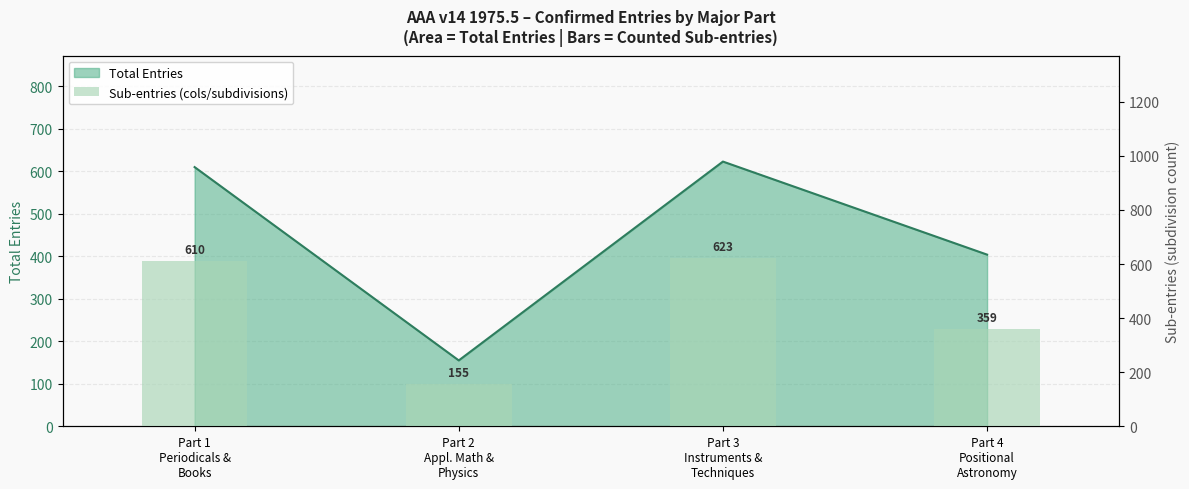

What is the greatest value displayed?

623